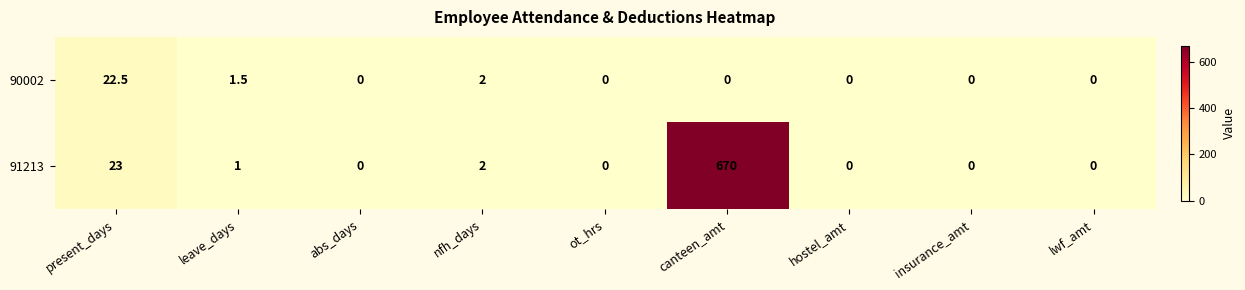

Rank the series by their average value, from highest to lowest.

91213, 90002